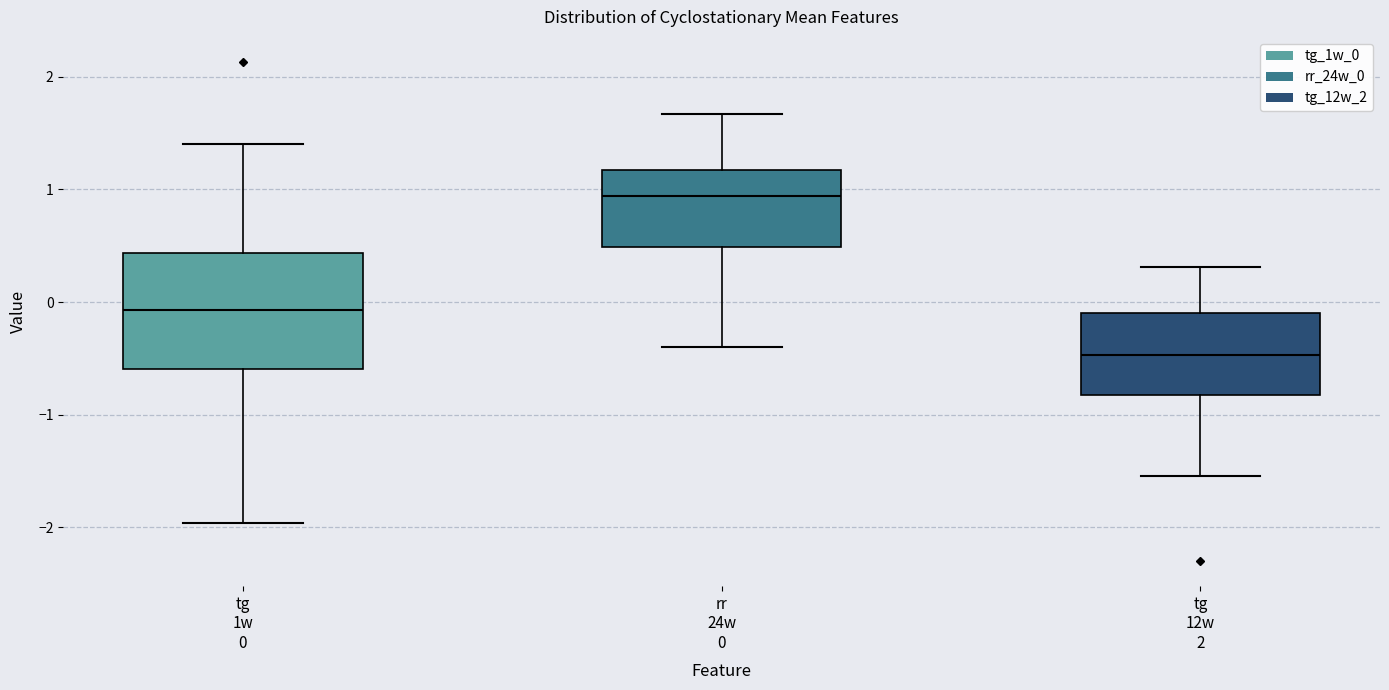

Where does the upper whisker of the box for tg 1w 0 end on the y-axis? The values are not printed on the chart, so give them approximately, as read against the axis.

1.4